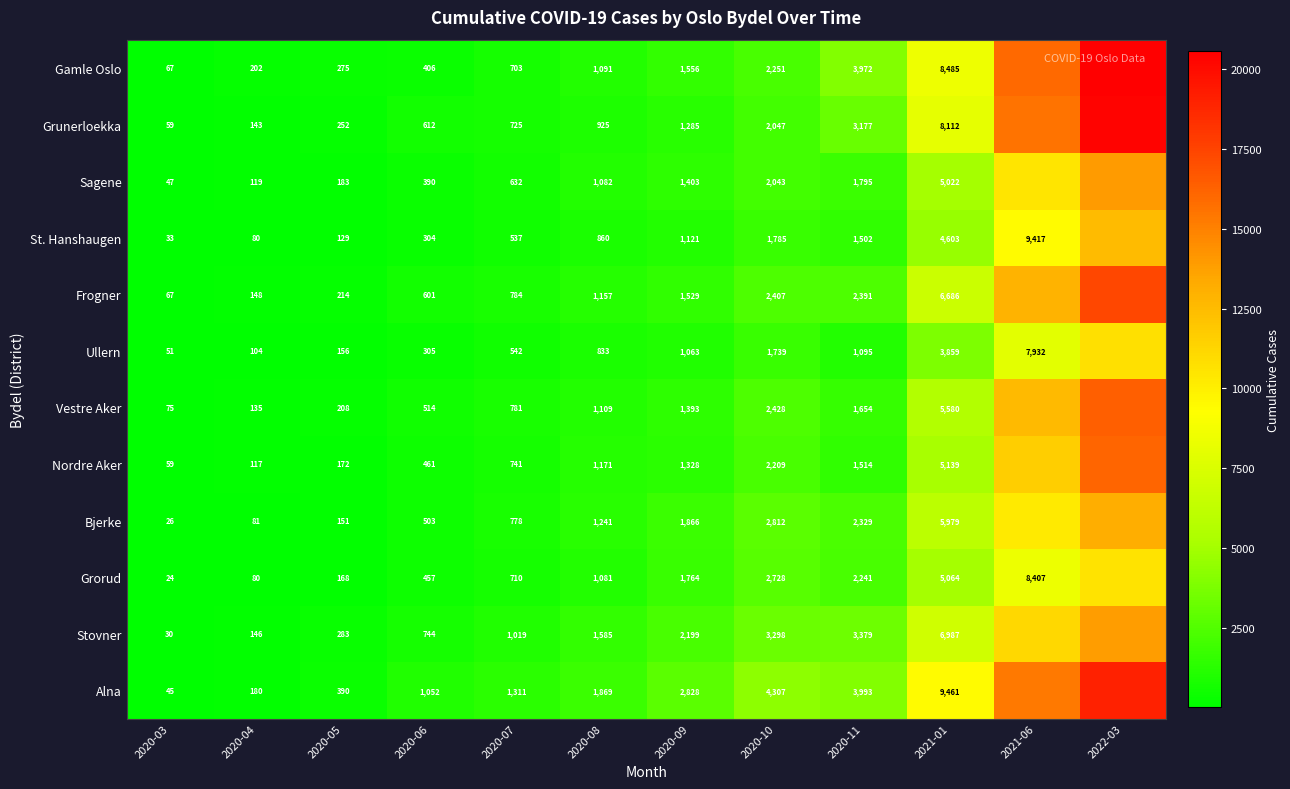

What is the total value across all series at 2021-01?

74977